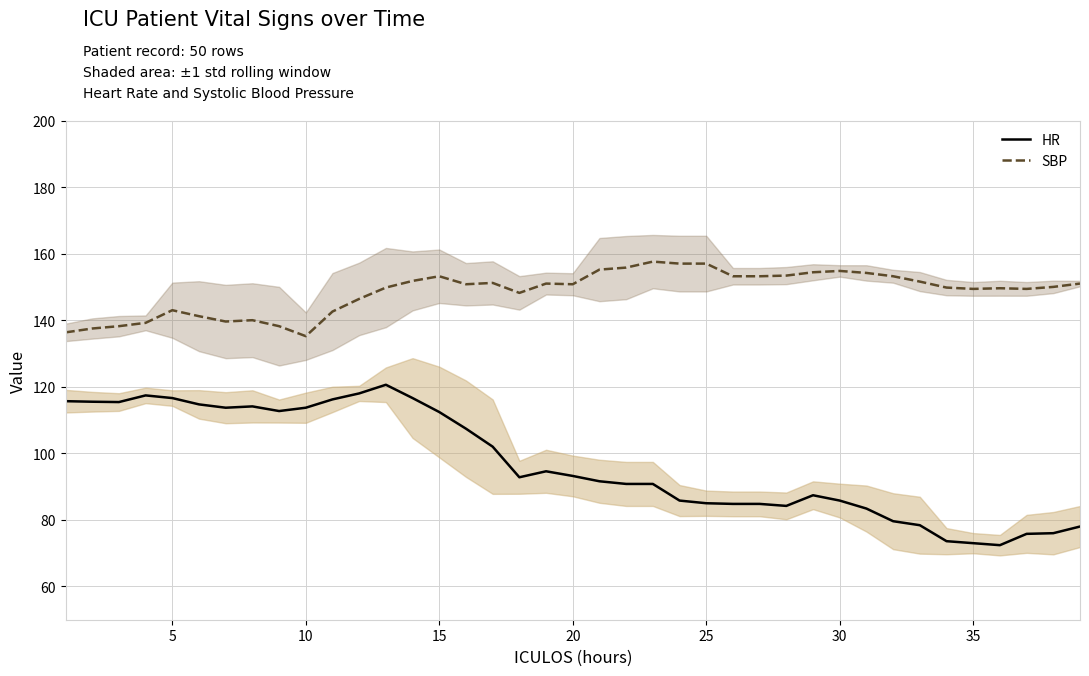

True or false: SBP and HR cross at least once.

False